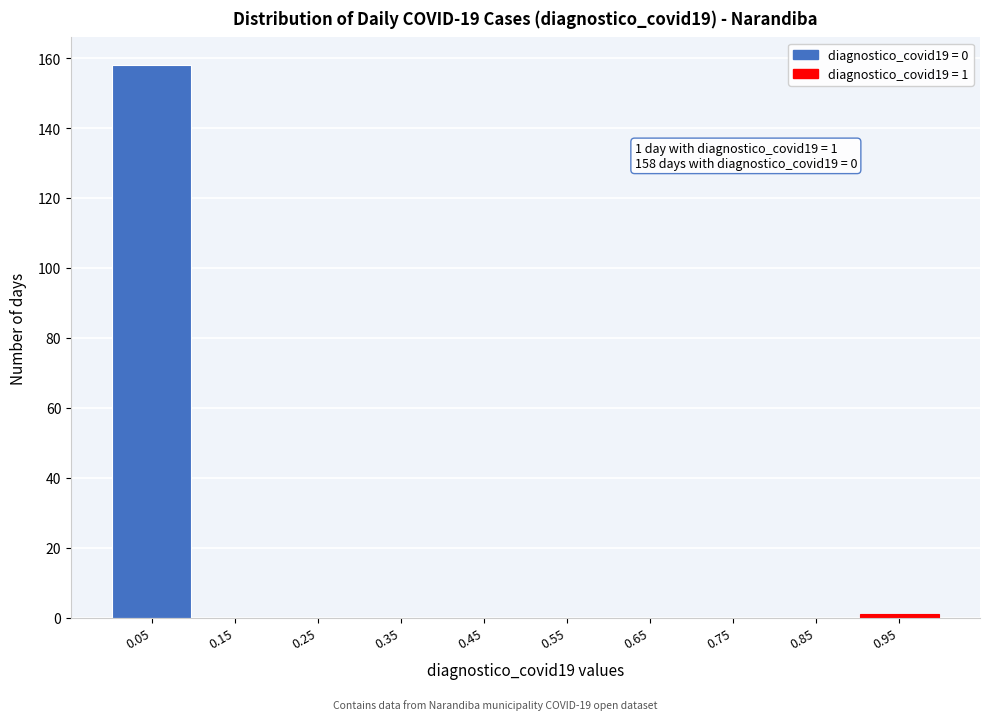

Which range on the x-axis has the tallest bar?

0.0 to 0.1